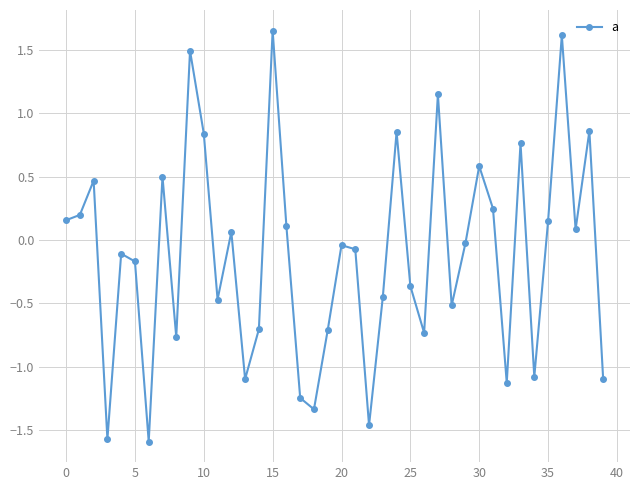

True or false: the data has more than 0 interior local peaks.

True